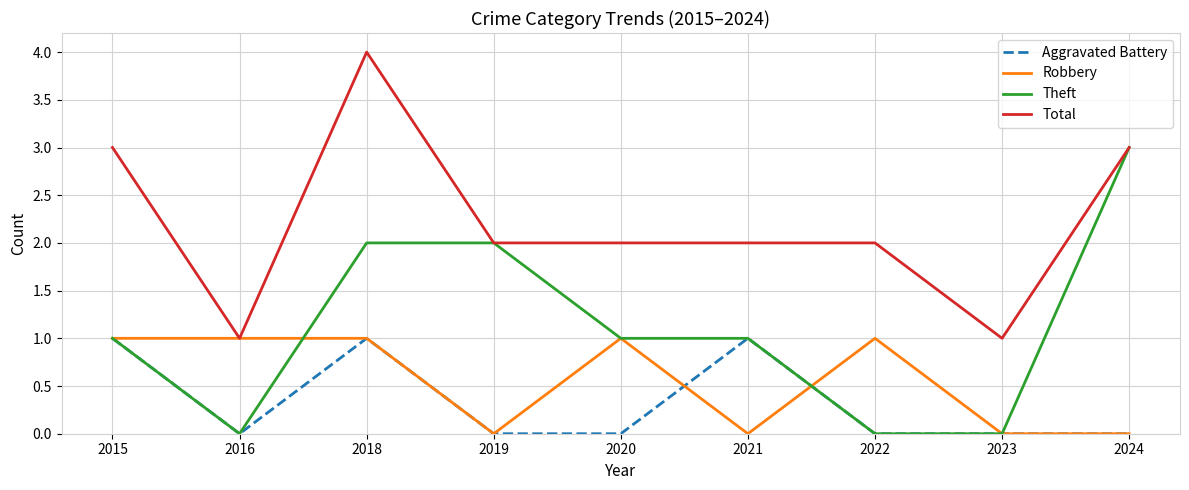

Which series has the largest total across all categories?

Total